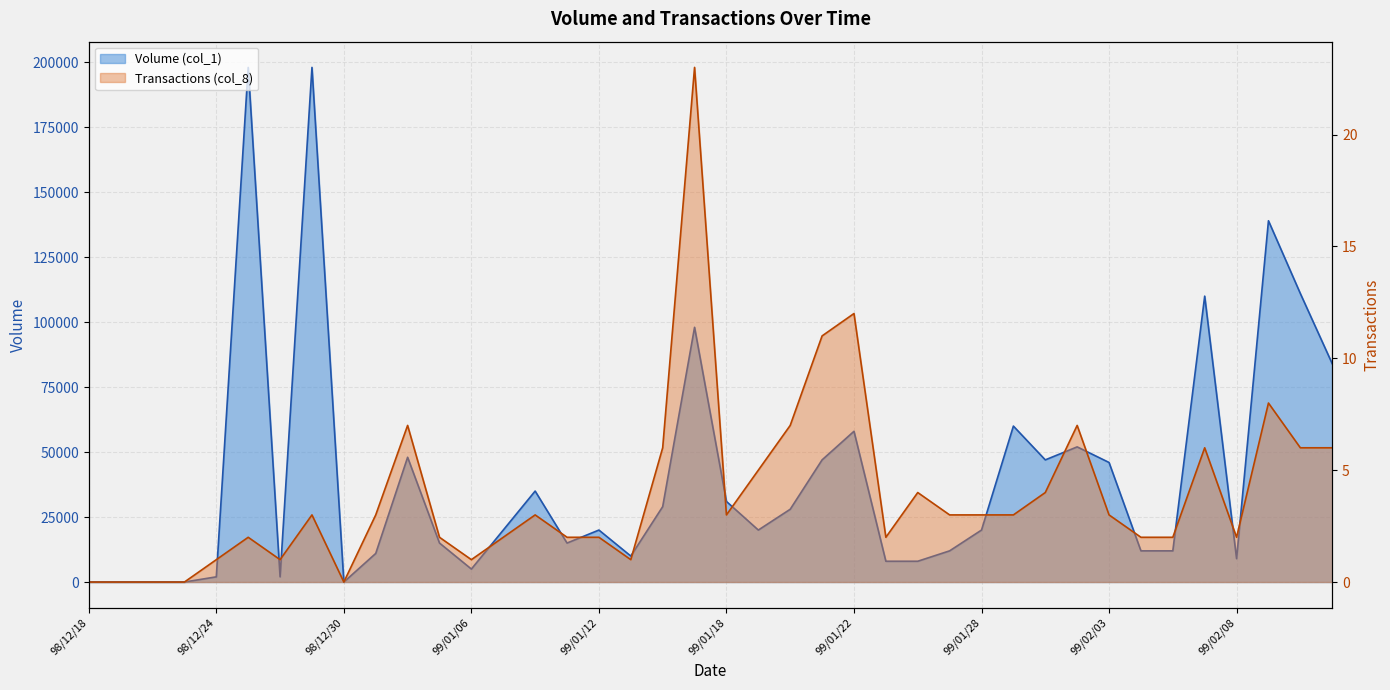

What is the total value across all series at 99/02/09?

139008